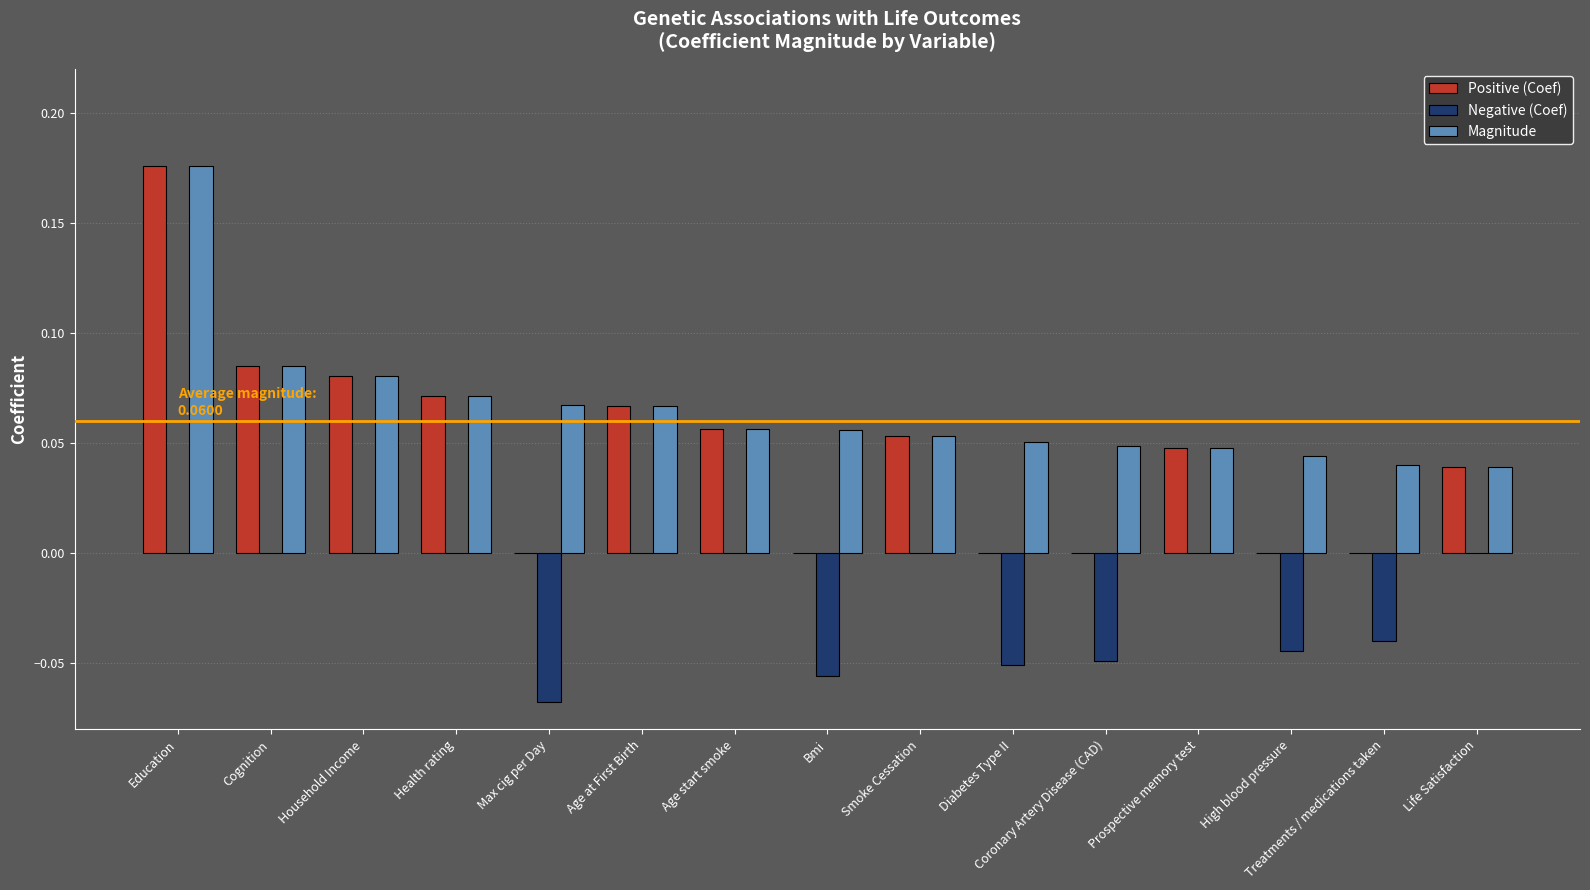

At which category is the sum across all series the highest?

Education